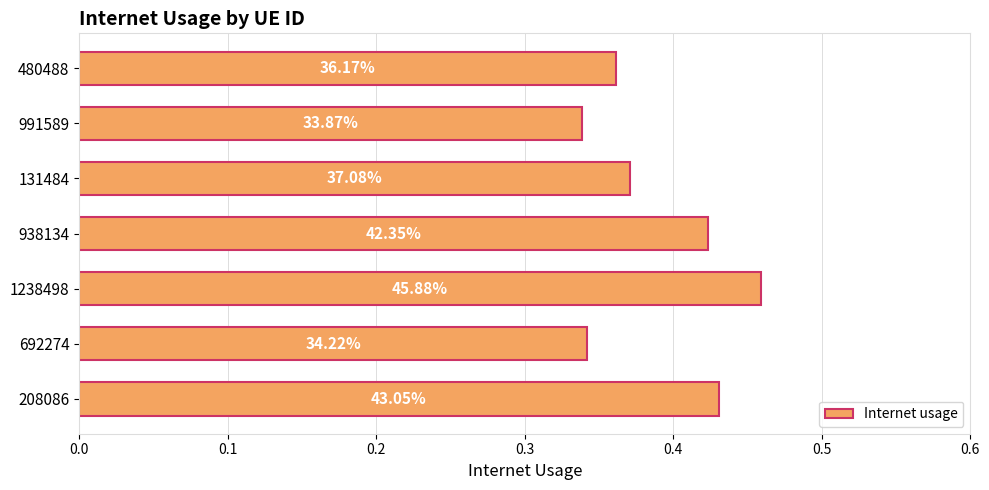

What is the difference between the maximum and minimum values?

0.1